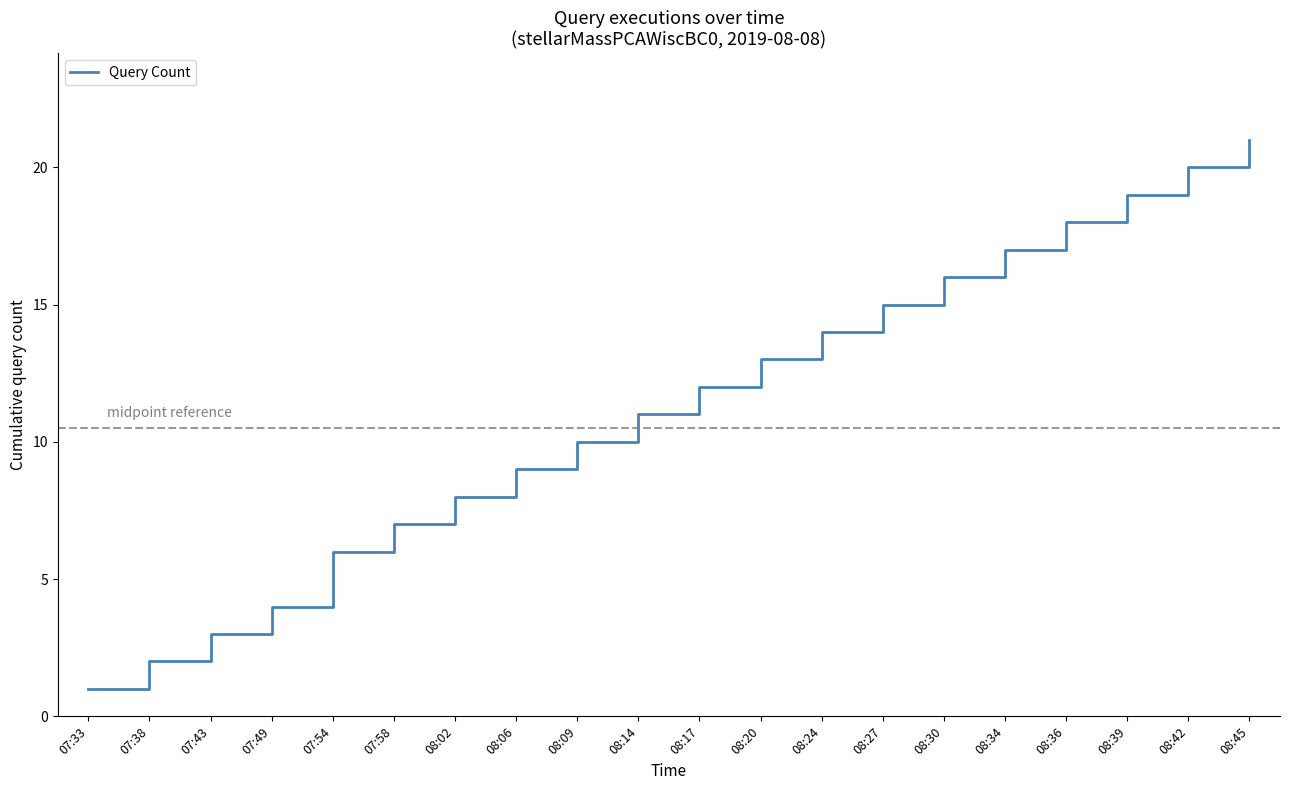

At which label is the value closest to 11?

08:14